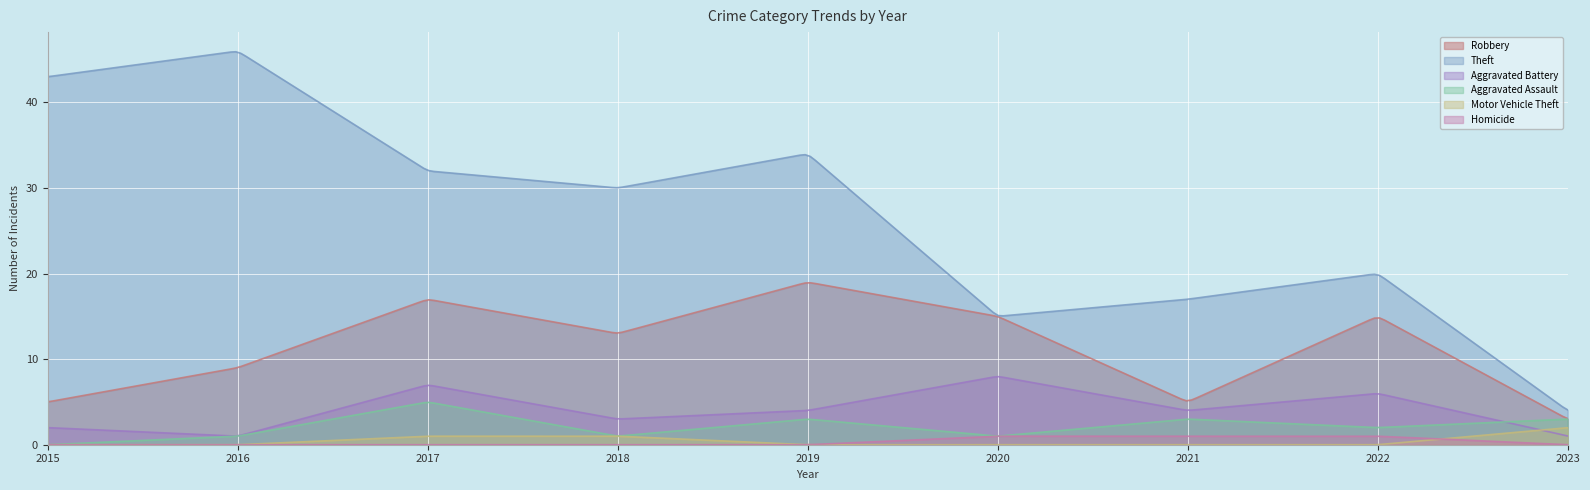

Rank the series at 2019 from lowest to highest value.

Motor Vehicle Theft, Homicide, Aggravated Assault, Aggravated Battery, Robbery, Theft